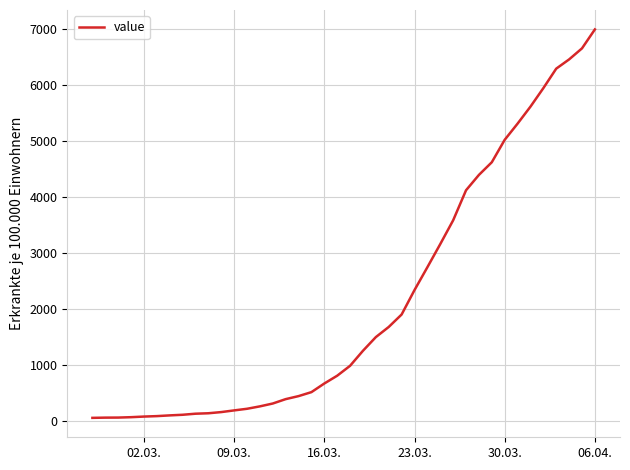

What is the minimum value shown in the chart?

64